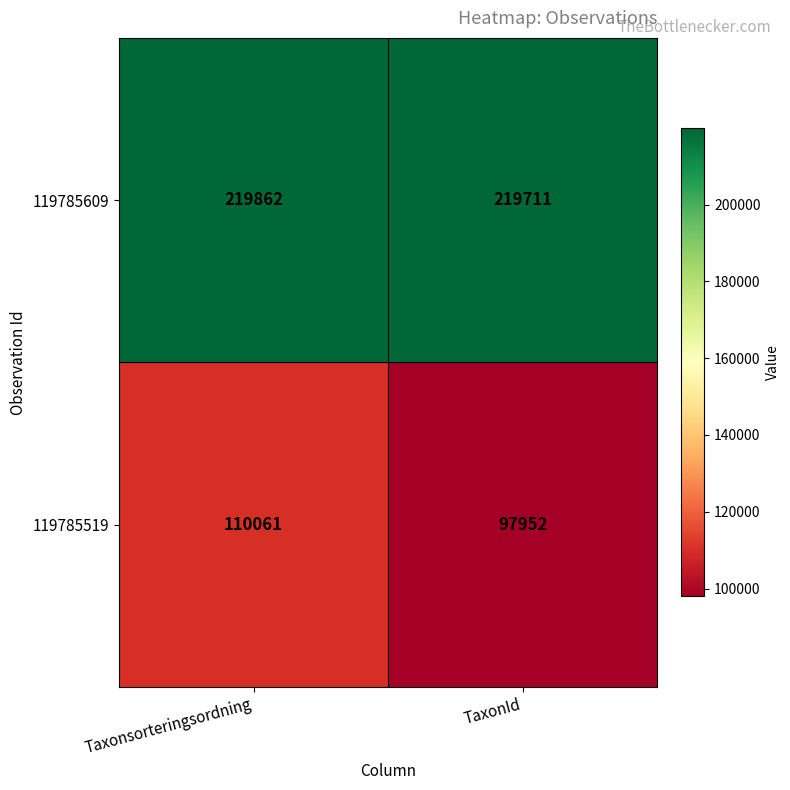

Is the value of 119785519 at Taxonsorteringsordning greater than the value of 119785609 at Taxonsorteringsordning?

No